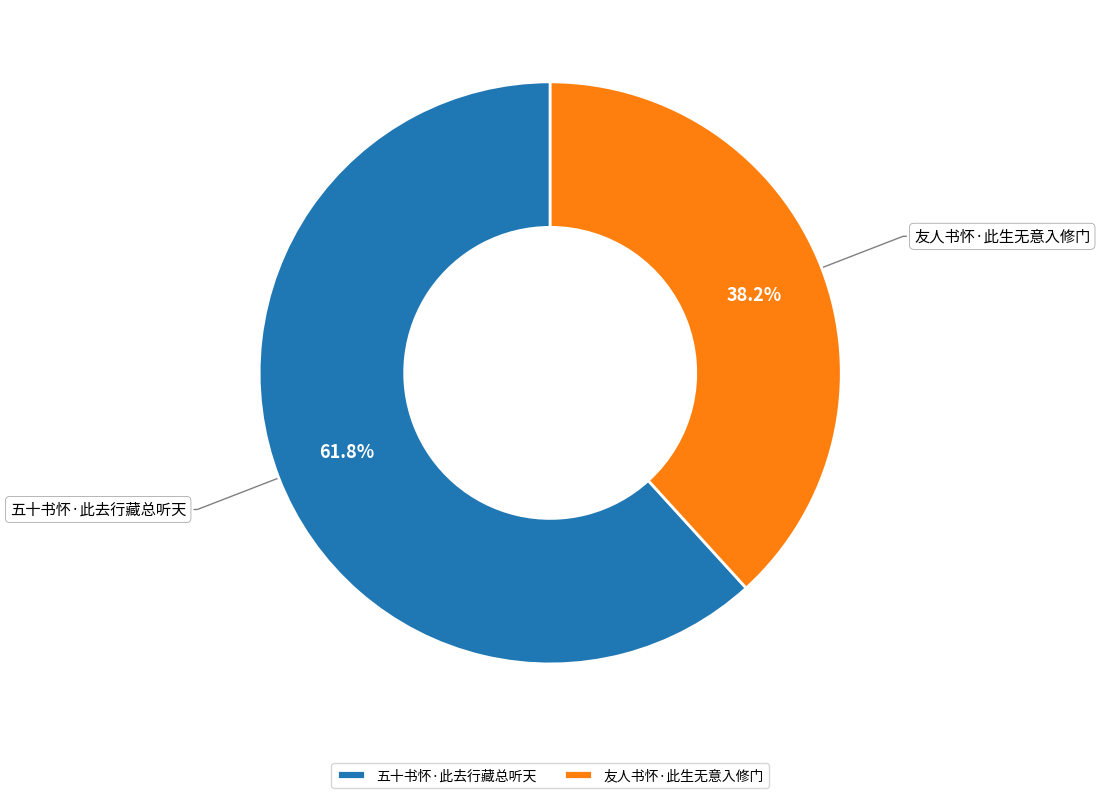

True or false: 五十书怀·此去行藏总听天 accounts for 62% of the total.

True